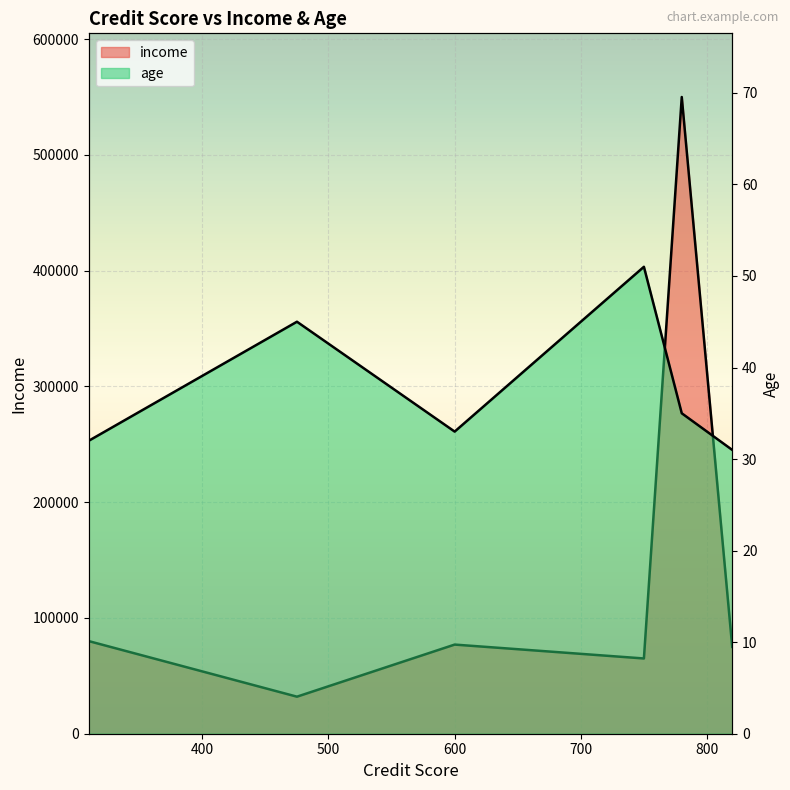

At which category does the chart reach its minimum across all series?

820